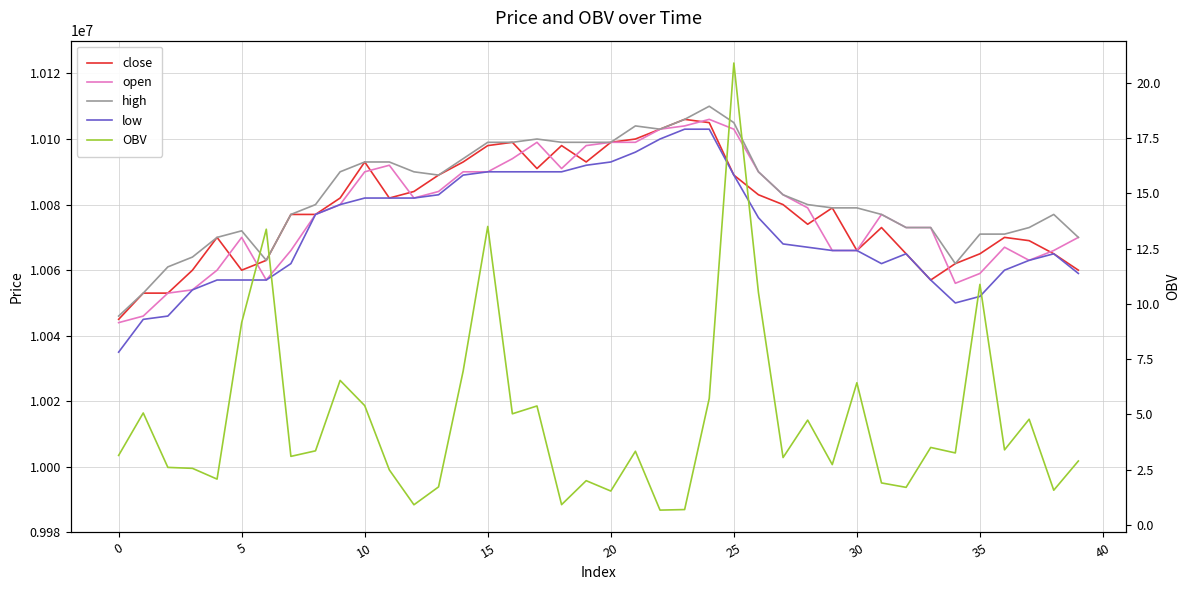

Which series has the largest total across all categories?

high